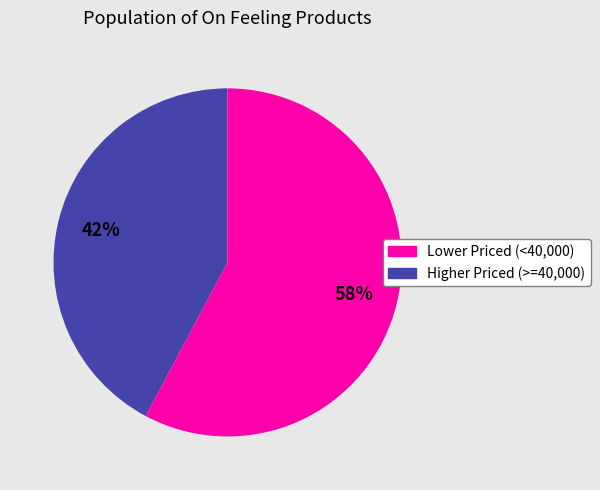

To the nearest percent, what is the difference between the largest and smallest slice percentages?

16%